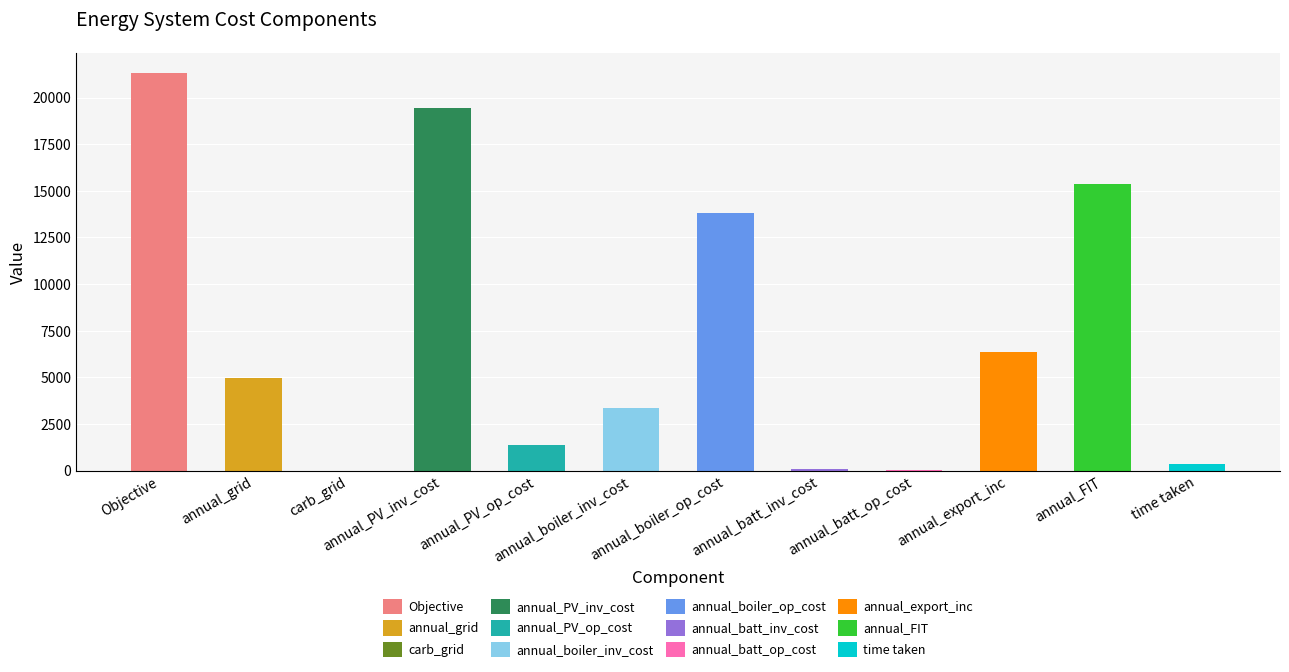

Rank the categories by value from lowest to highest.

carb_grid, annual_batt_op_cost, annual_batt_inv_cost, time taken, annual_PV_op_cost, annual_boiler_inv_cost, annual_grid, annual_export_inc, annual_boiler_op_cost, annual_FIT, annual_PV_inv_cost, Objective